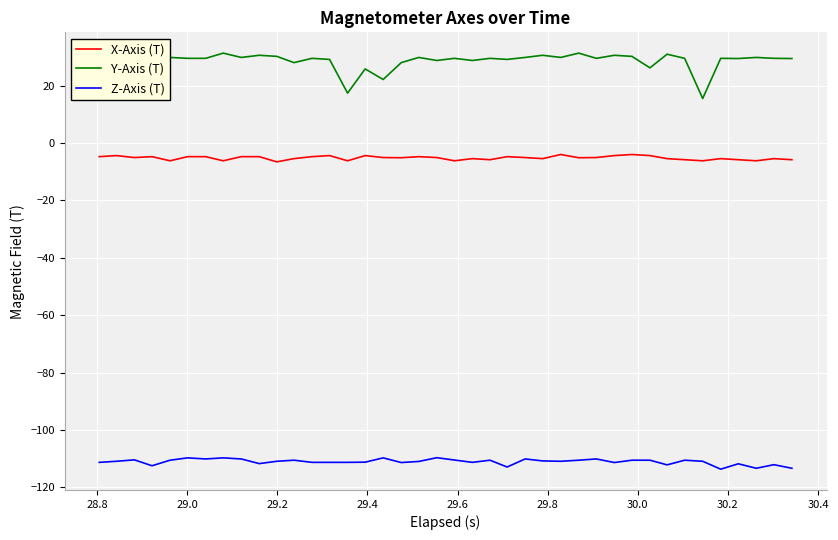

Is this an area chart (filled region under the line)?

No